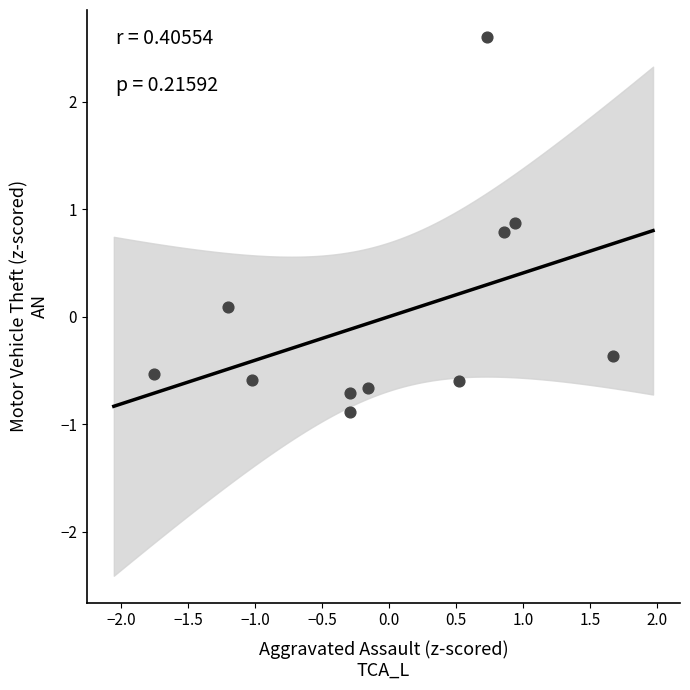

What is the range of X values (max minus min)?

3.4